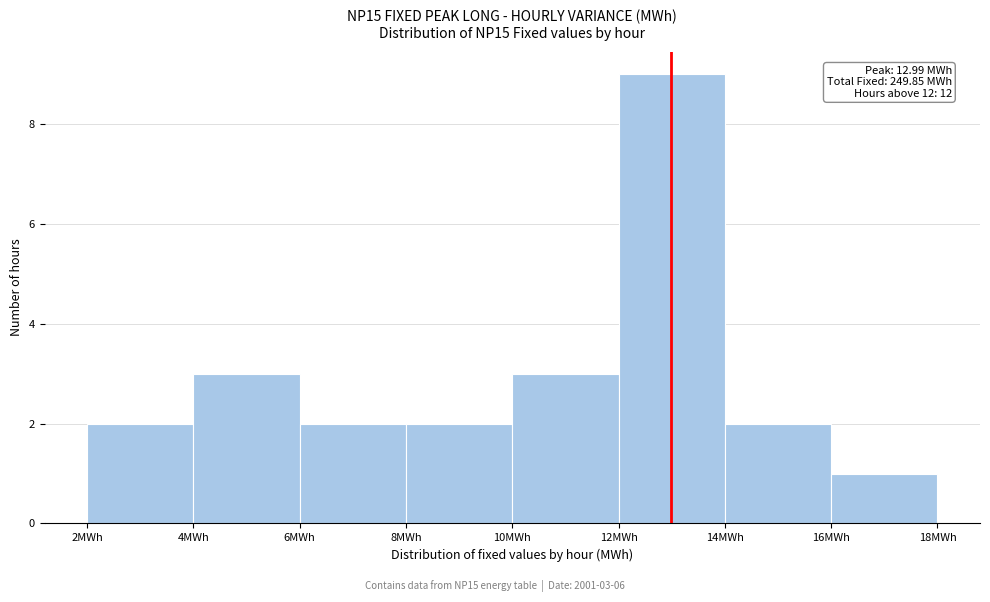

Over which range of the x-axis is the bar tallest?

12 to 14